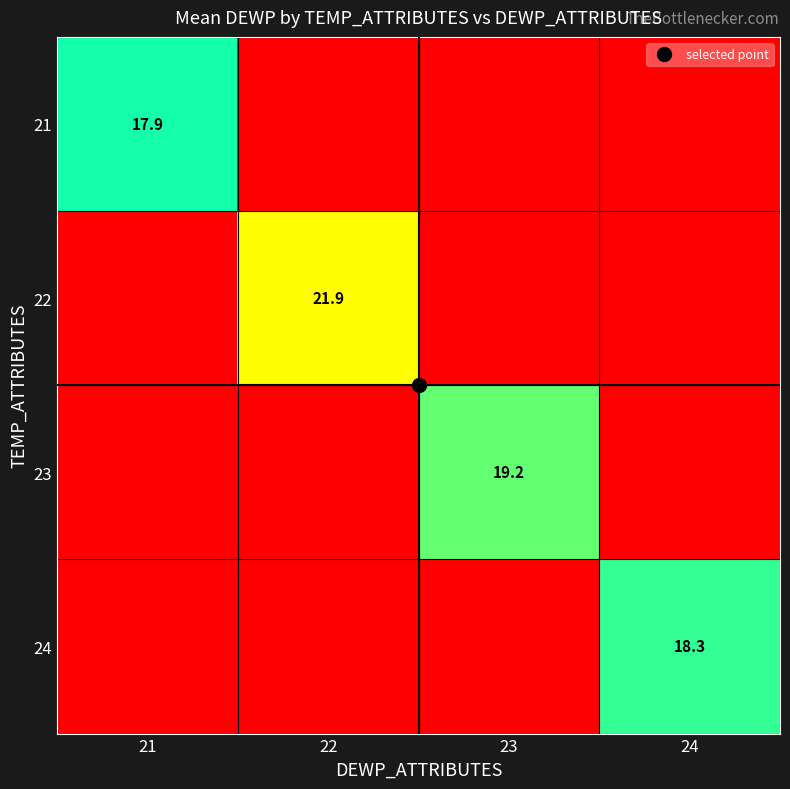

What is the sum of all 24 values?

18.3